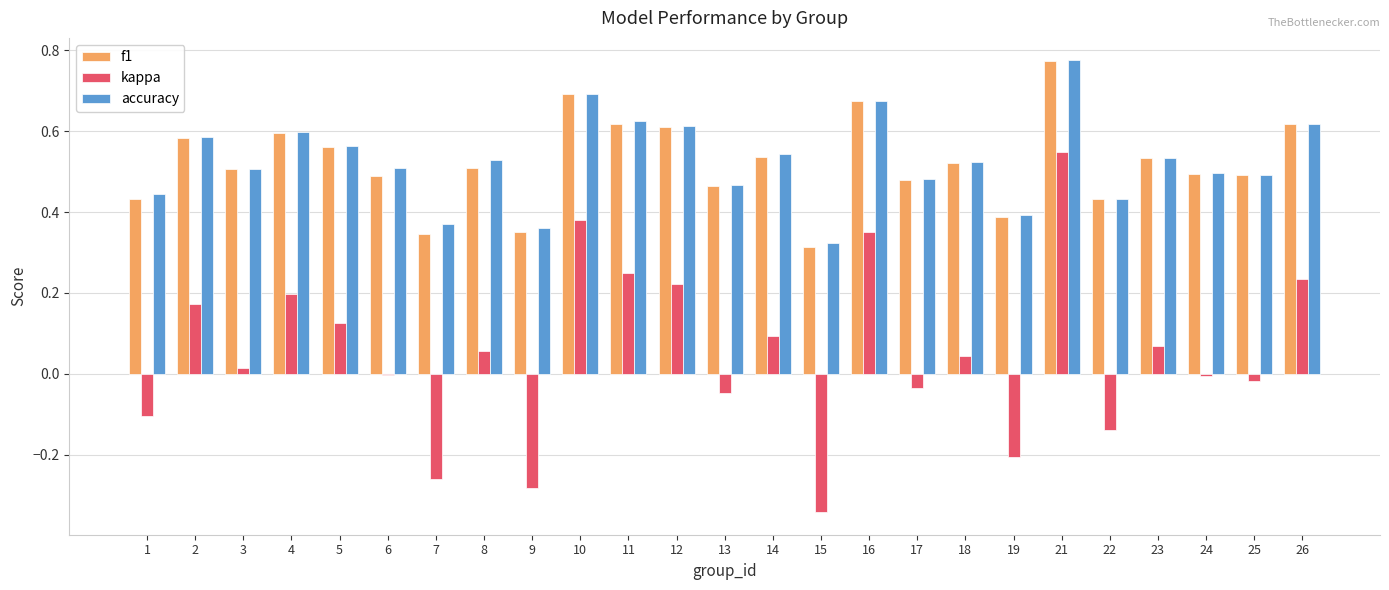

What is the sum of the kappa values at 25 and 15?

-0.4